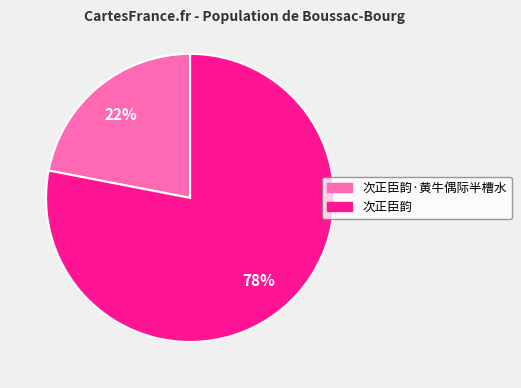

Is there any slice that represents more than half of the pie?

Yes